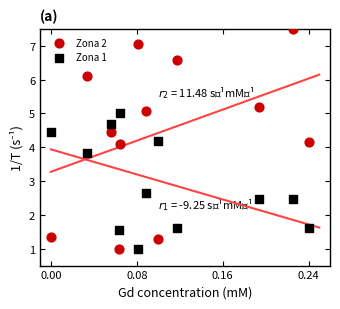

Which series reaches the maximum Y coordinate?

Zona 2